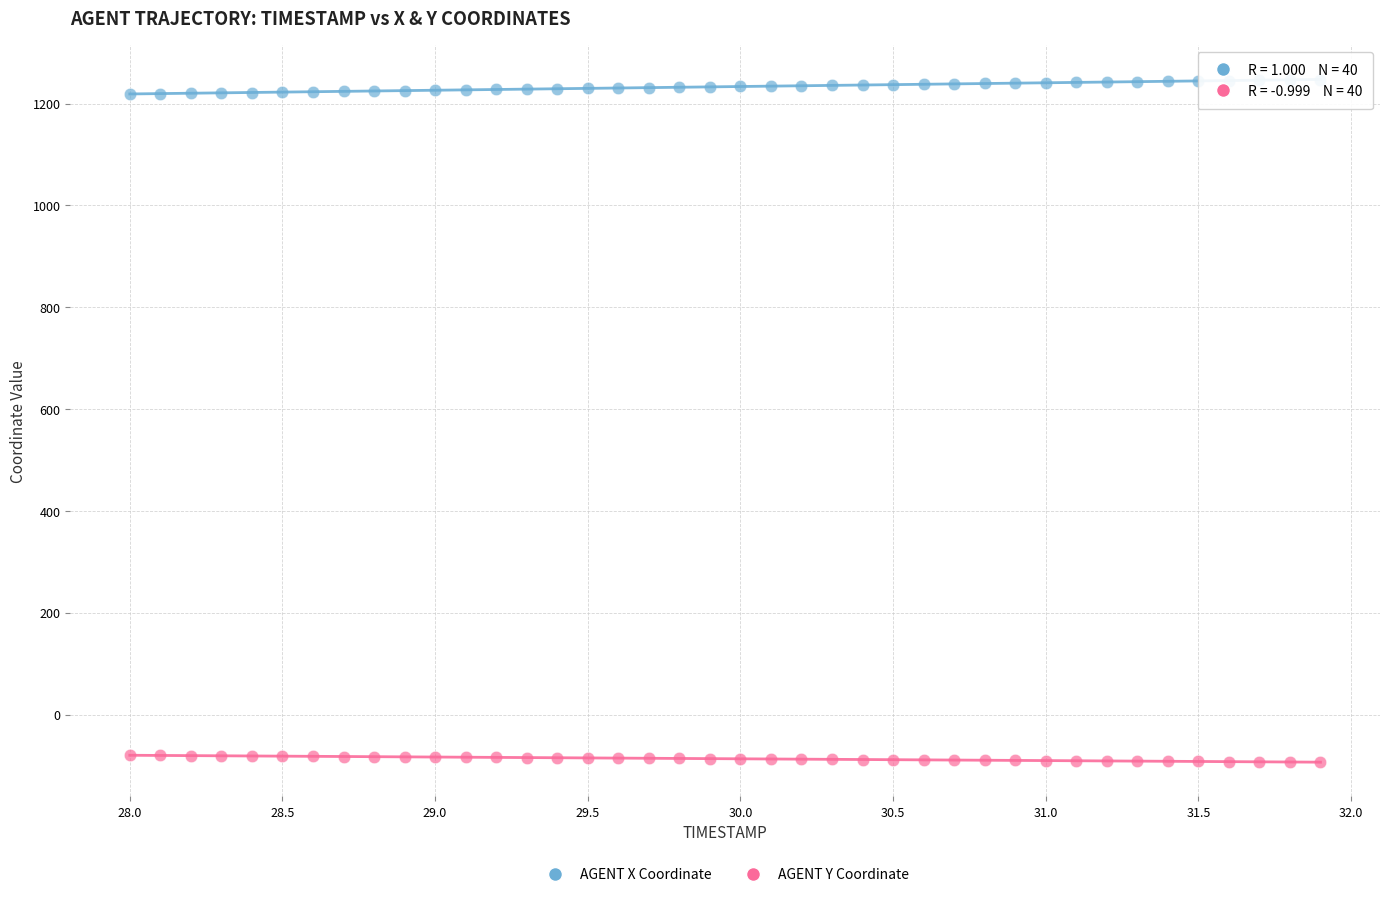

Count the number of points in this scatter plot.

80